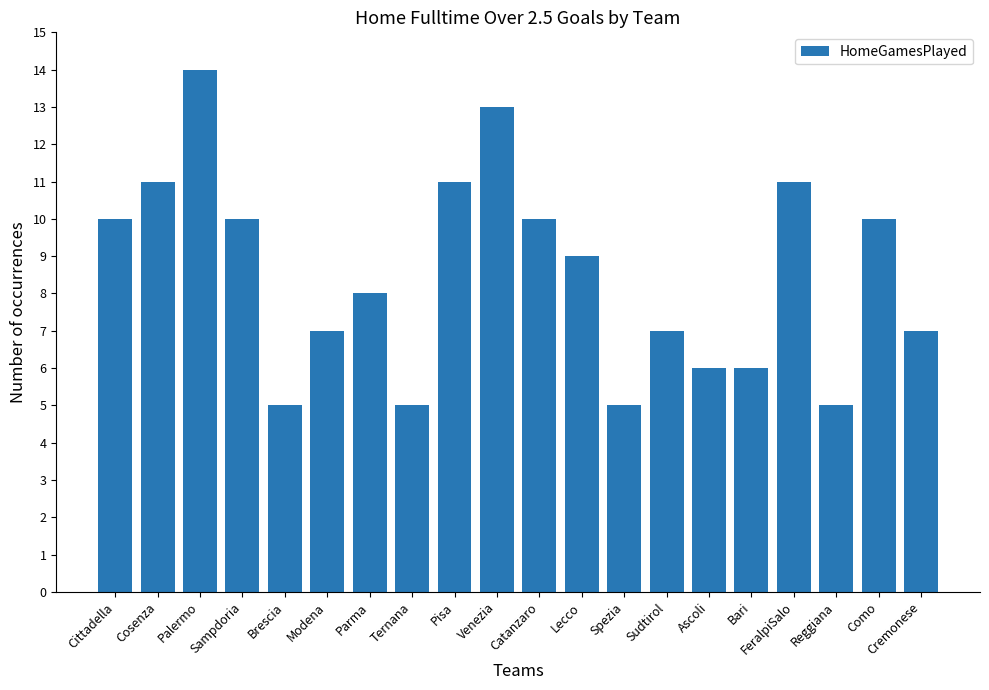

At which label is the value closest to 9?

Lecco